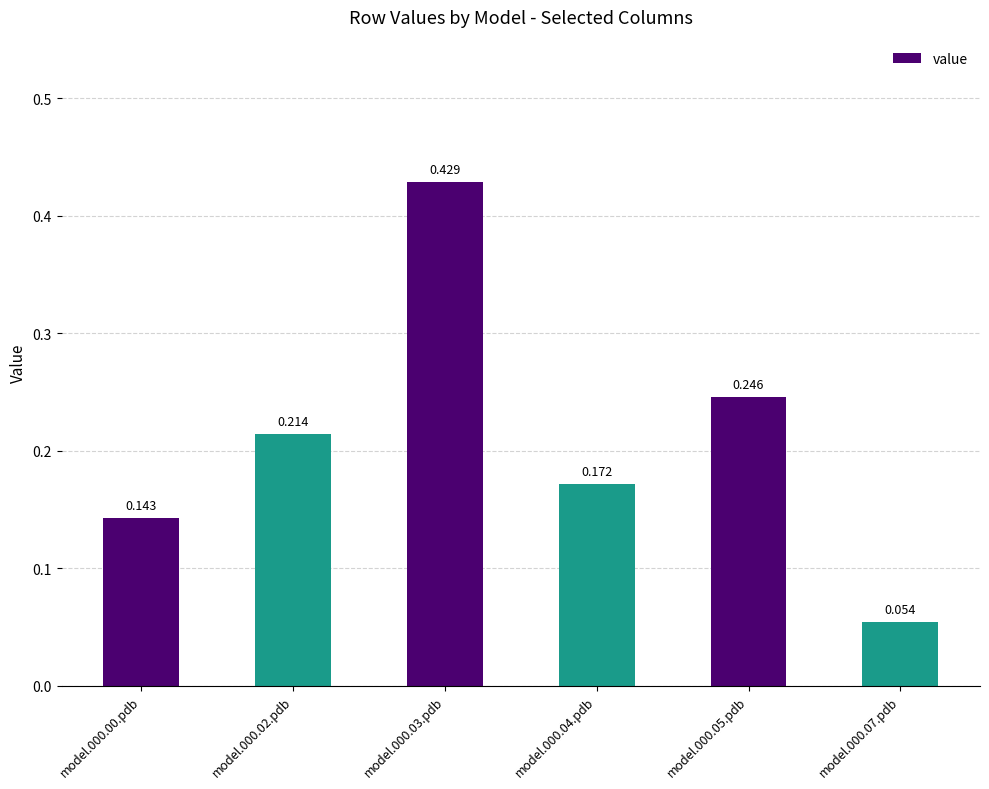

What position from the right is model.000.00.pdb?

6